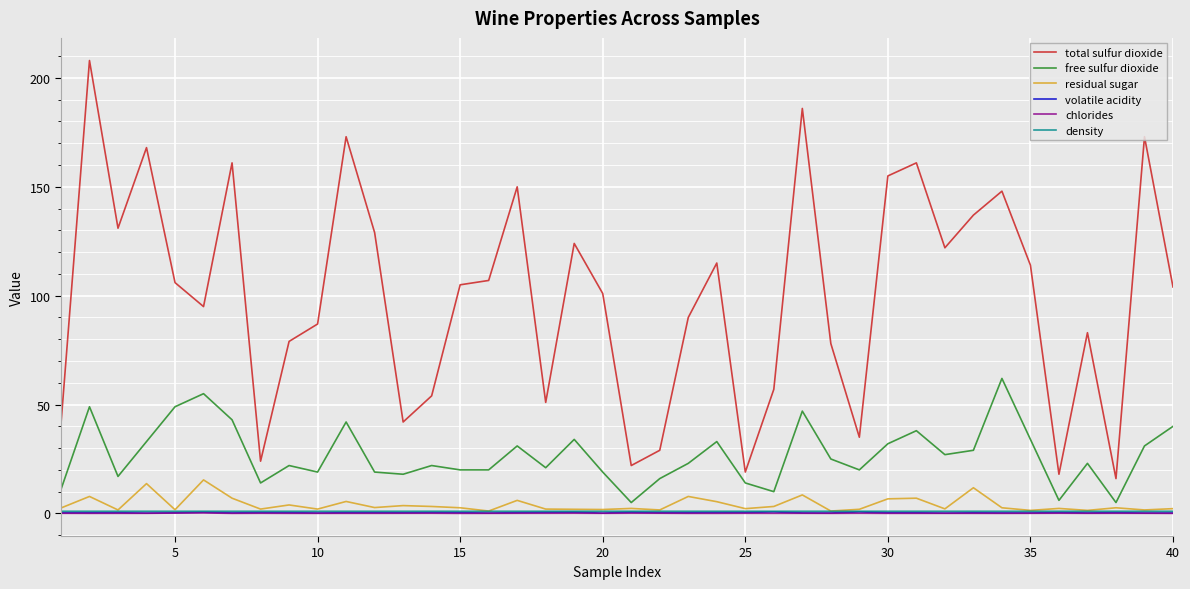

Which series has the largest range (max minus min)?

total sulfur dioxide